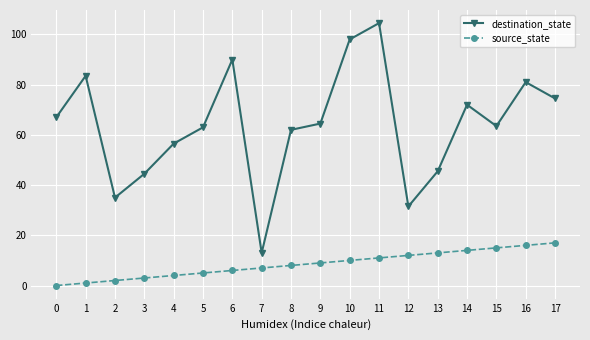

Where is the first local maximum for destination_state?

1